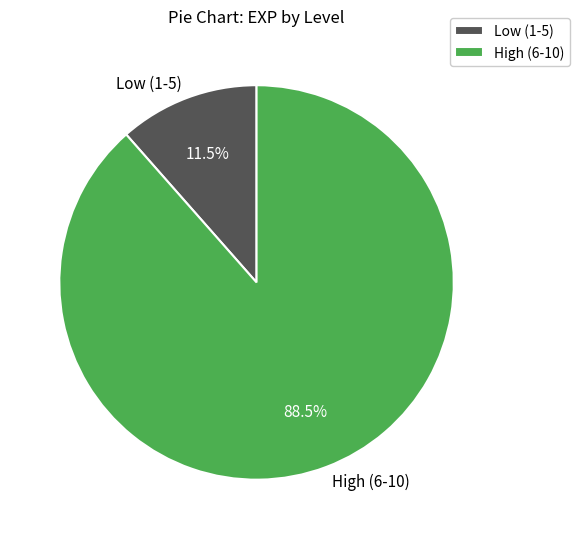

What is the total percentage of High (6-10) and Low (1-5)?

100.0%